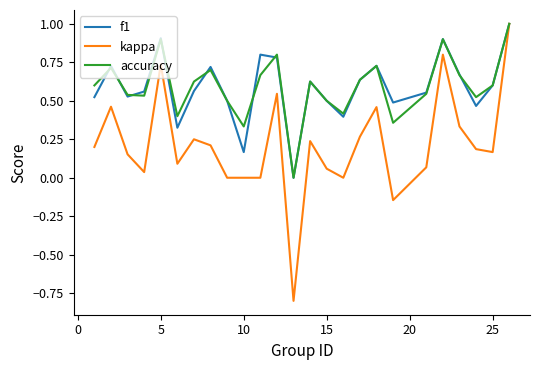

What is the maximum value shown in the chart?

1.0